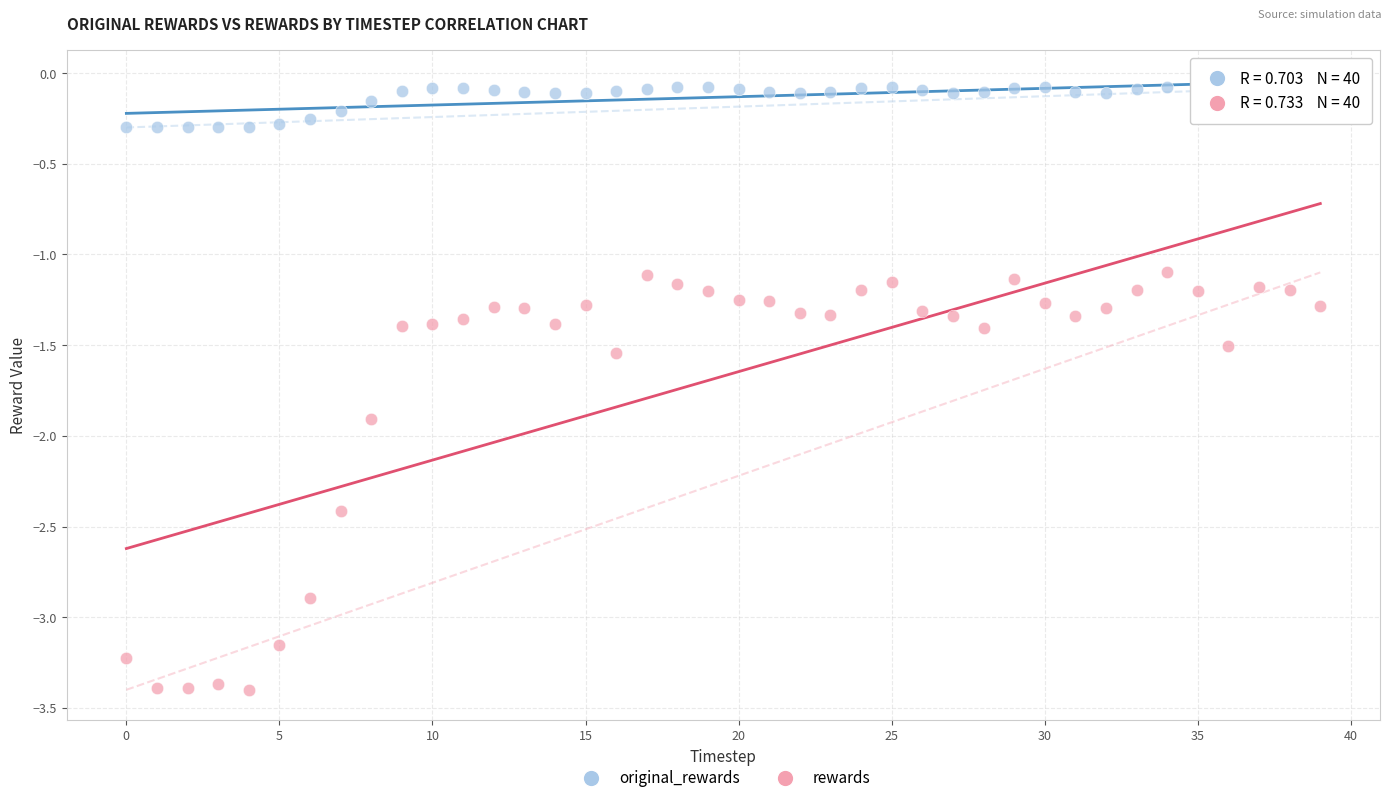

Which series reaches the minimum Y coordinate?

rewards